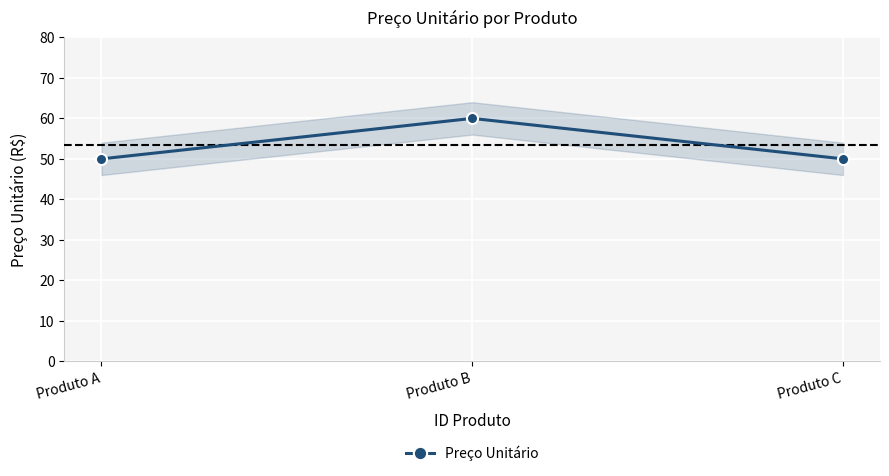

Count the values in the range 50 to 60.

3